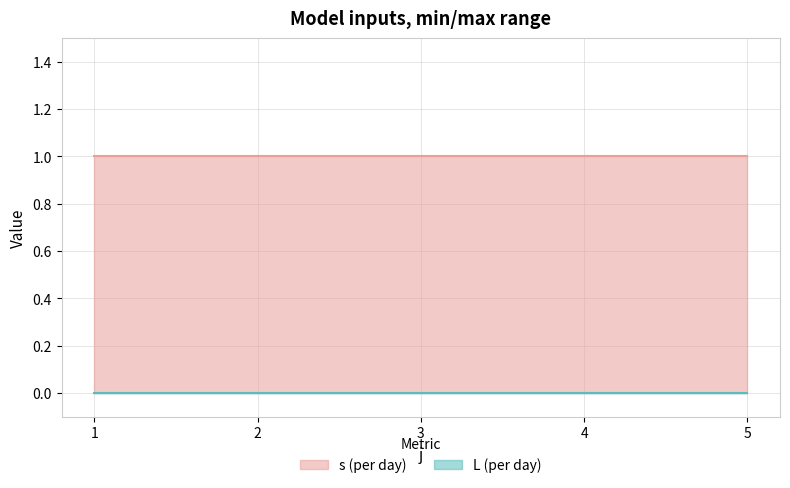

Does the chart have visible grid lines?

Yes